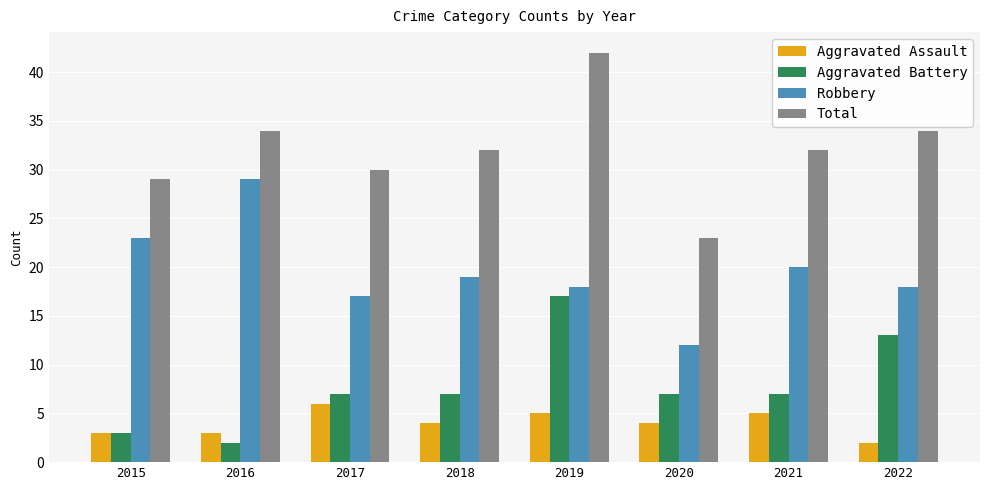

Rank the series by their maximum value, from highest to lowest.

Total, Robbery, Aggravated Battery, Aggravated Assault